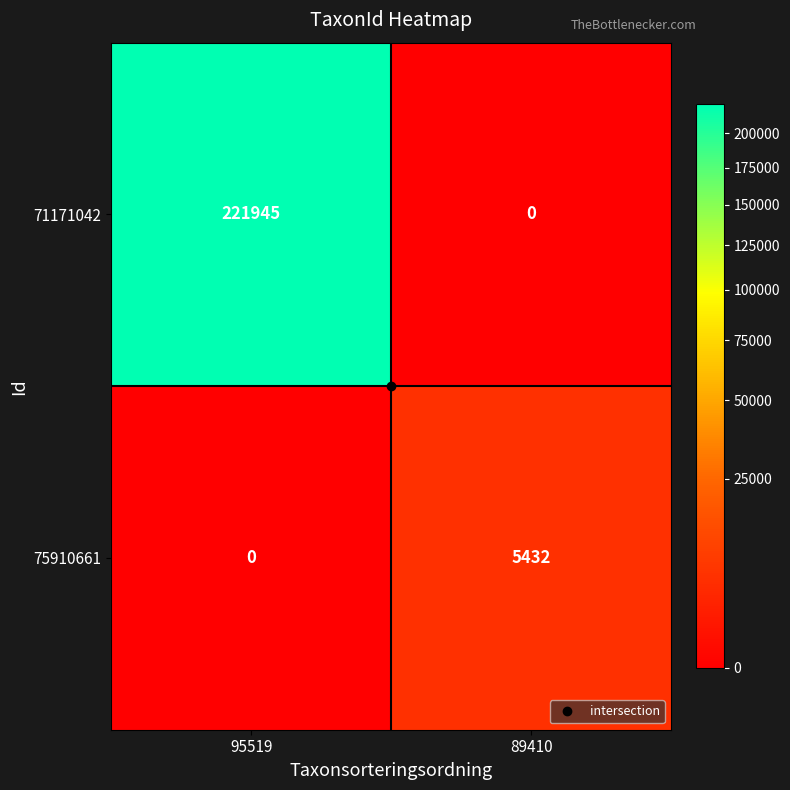

The 71171042 series shows 221945 at 95519. True or false?

True